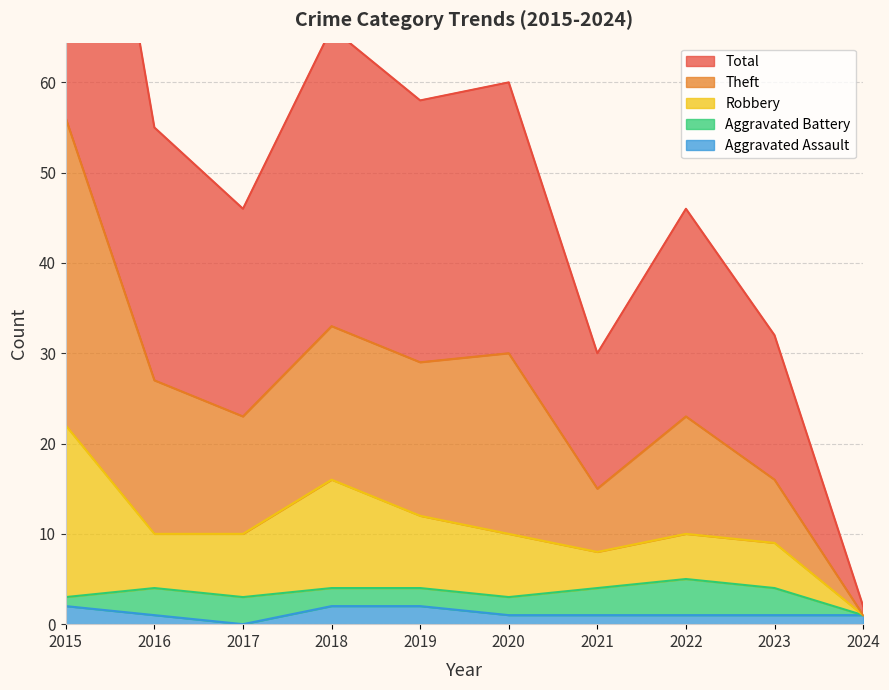

What is the greatest value displayed?

112